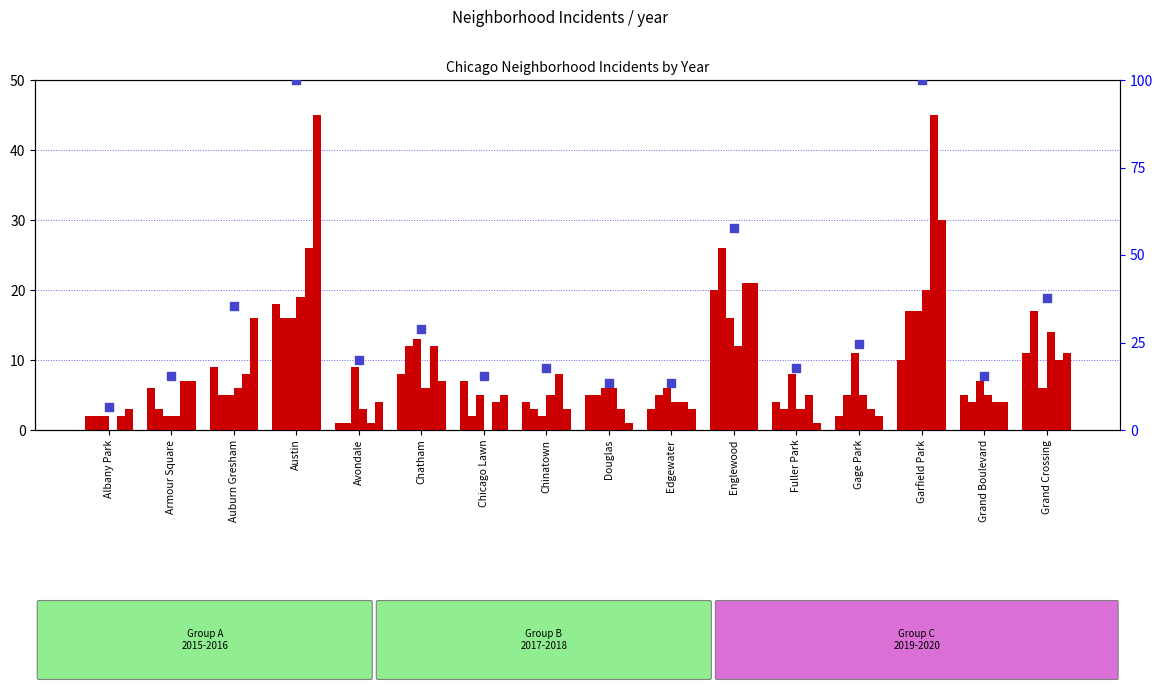

What is the ratio of the value at Chinatown to the value at Fuller Park?

1.0